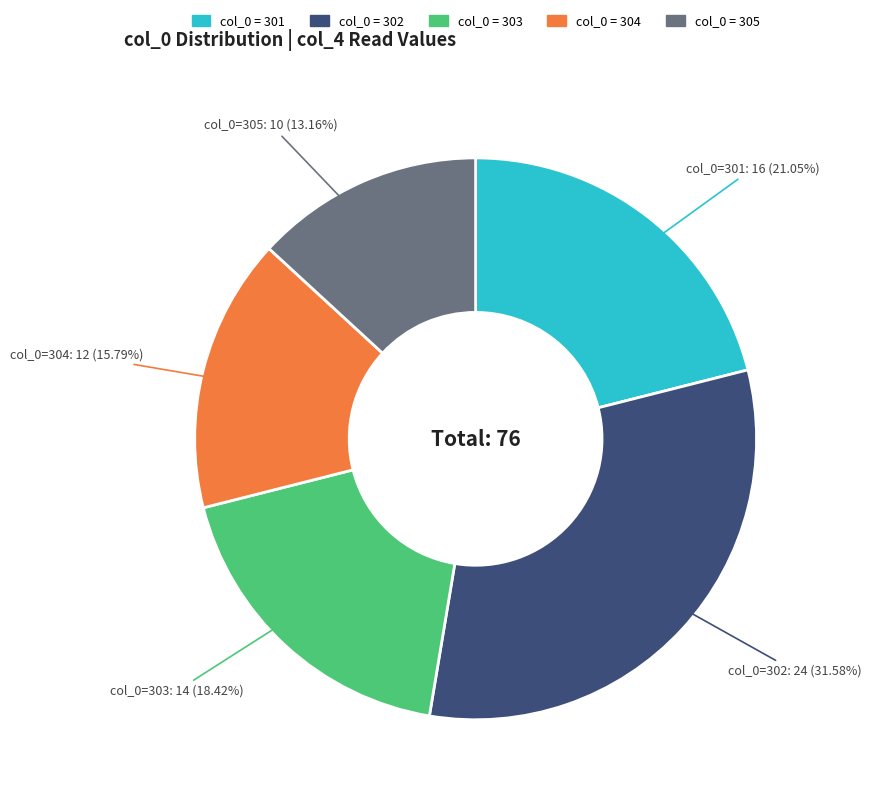

Does any single category account for the majority?

No